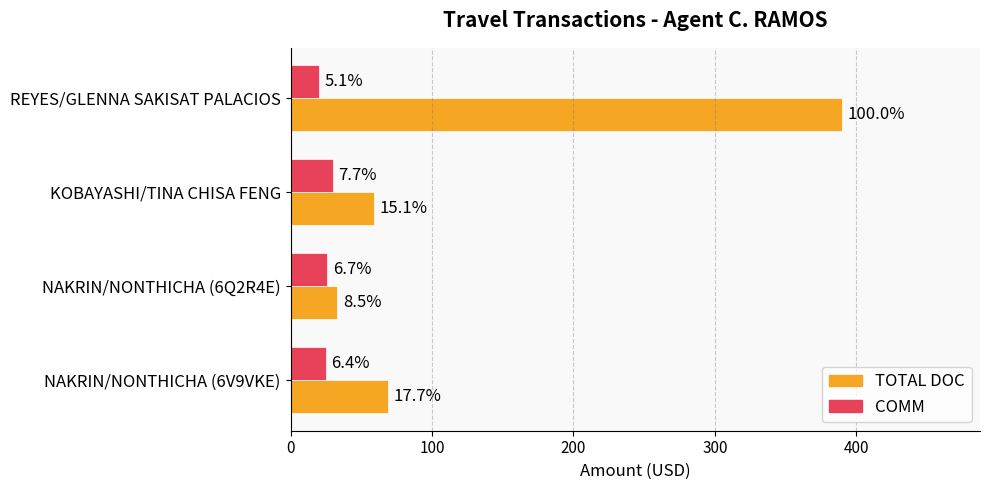

List the series in order of their peak value, lowest first.

COMM, TOTAL DOC